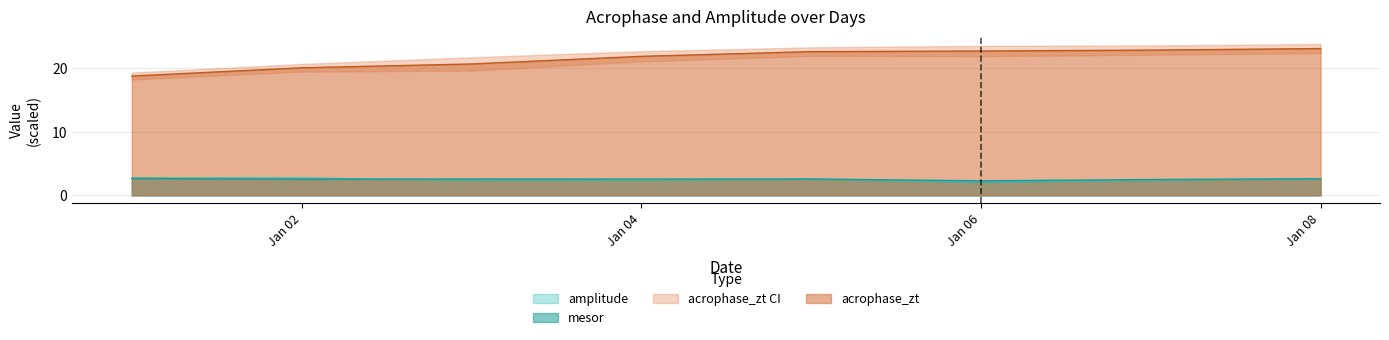

Does the chart have visible grid lines?

Yes